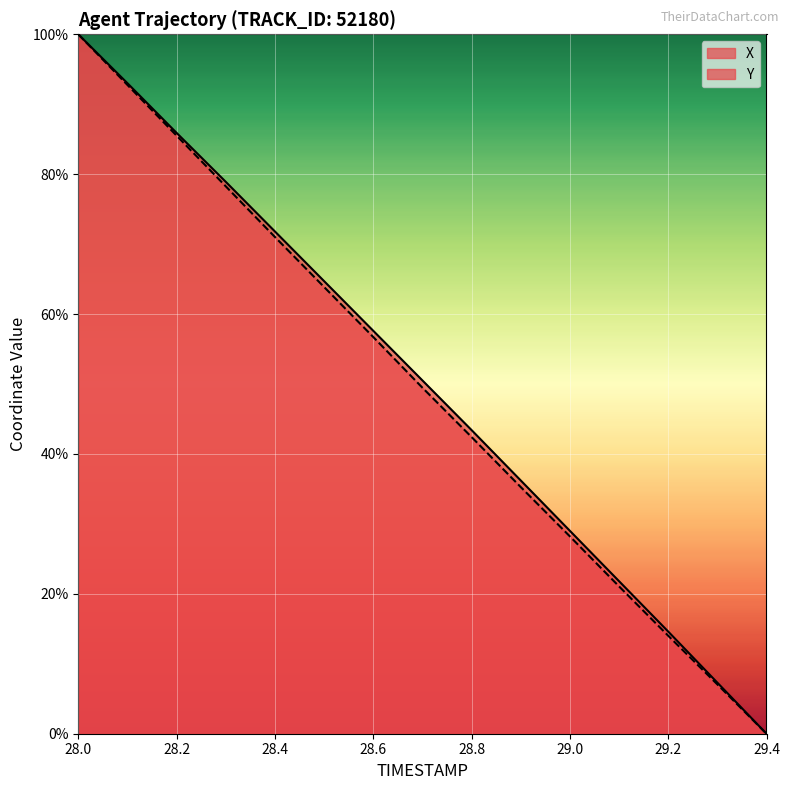

What is the greatest value displayed?

100.0